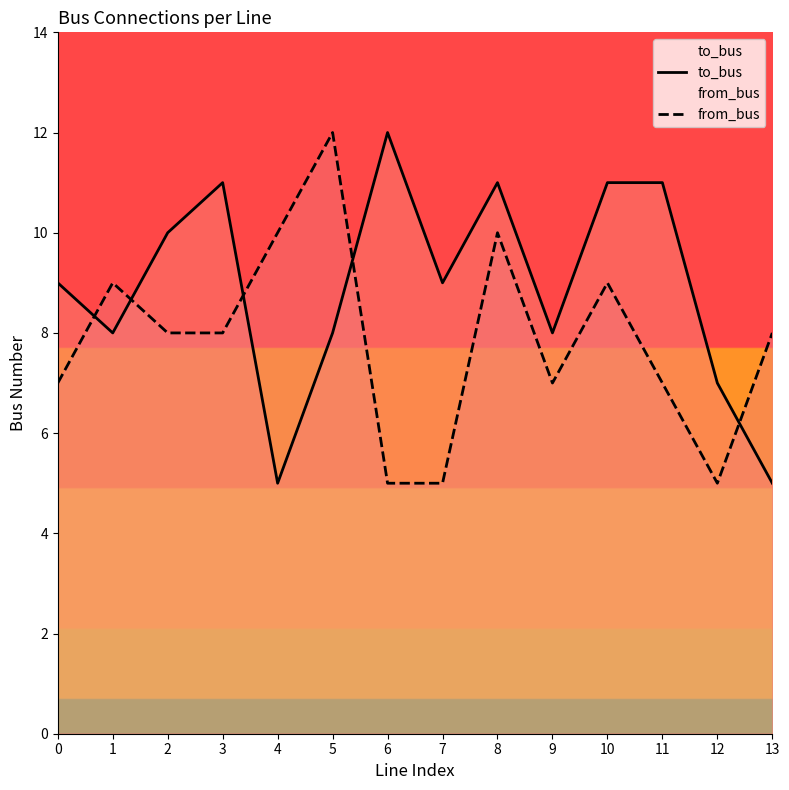

Reading right to left, list all the values displayed in this chart.

to_bus: 5	7	11	11	8	11	9	12	8	5	11	10	8	9
from_bus: 8	5	7	9	7	10	5	5	12	10	8	8	9	7